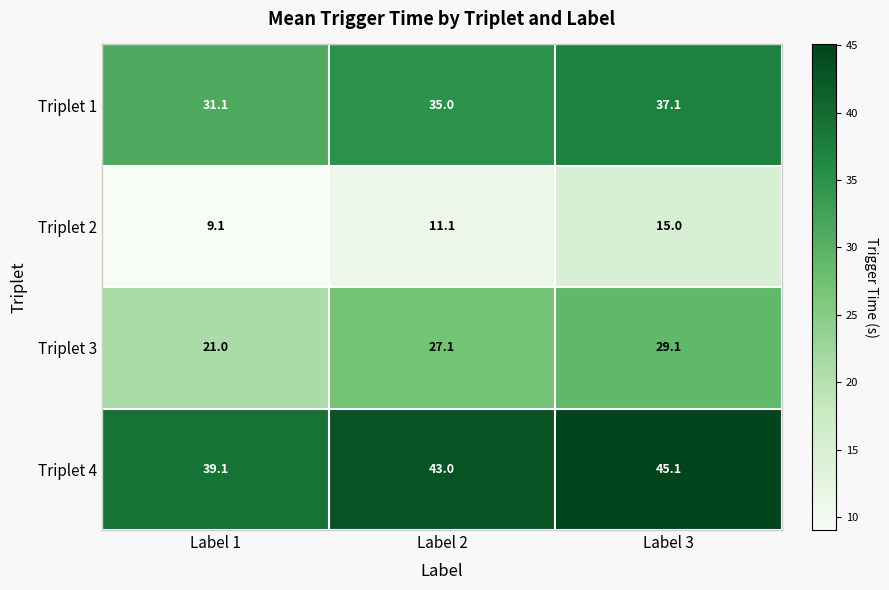

At which label is Triplet 4 closest to 42?

Label 2